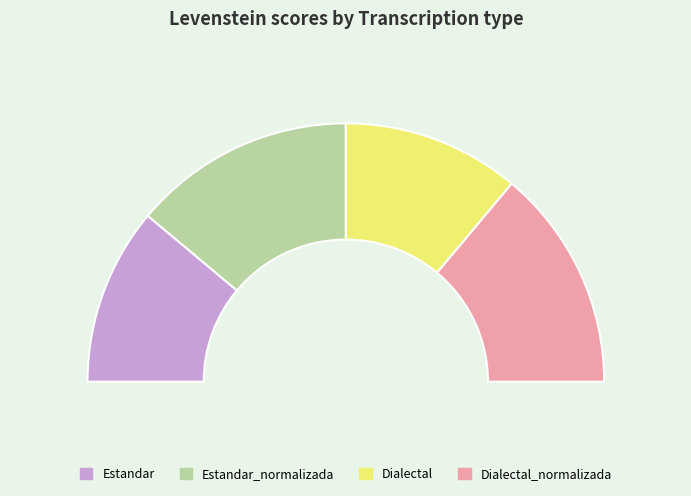

Approximately how many times larger is the value at Estandar_normalizada compared to Dialectal?

1.3